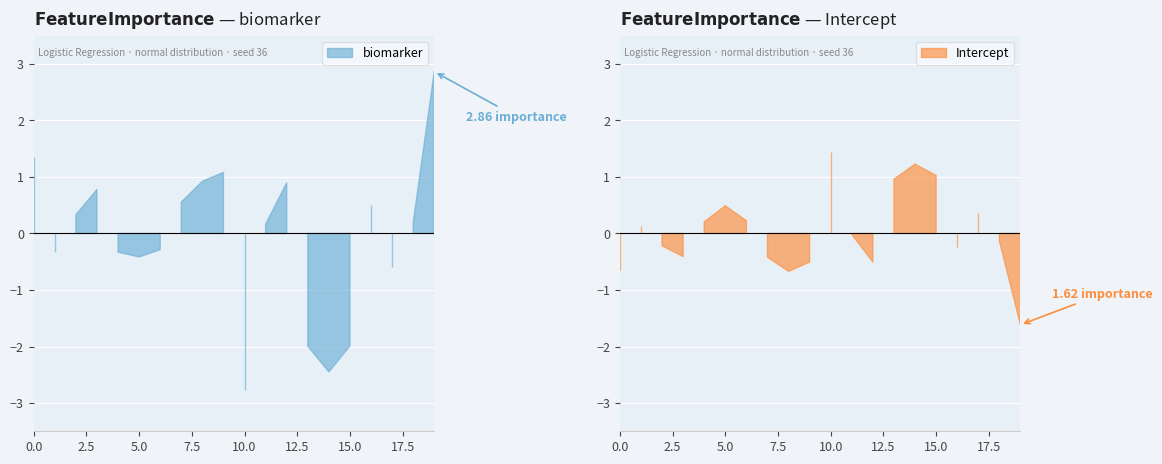

Which series ends up on top after the final intersection of biomarker and Intercept?

biomarker